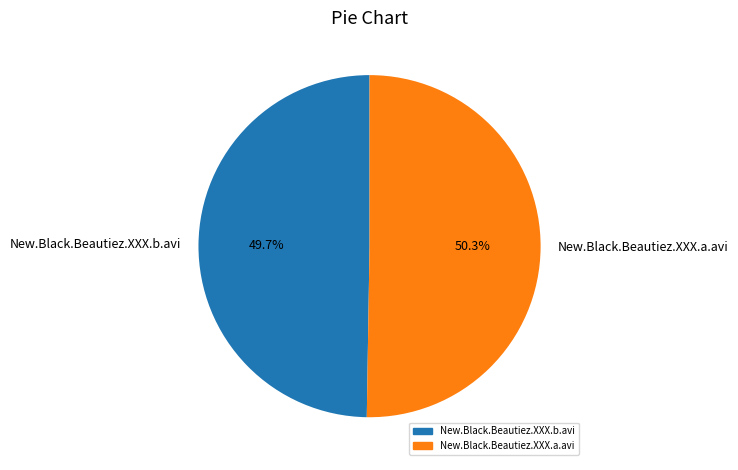

Is the sum of New.Black.Beautiez.XXX.b.avi and New.Black.Beautiez.XXX.a.avi greater than half?

Yes